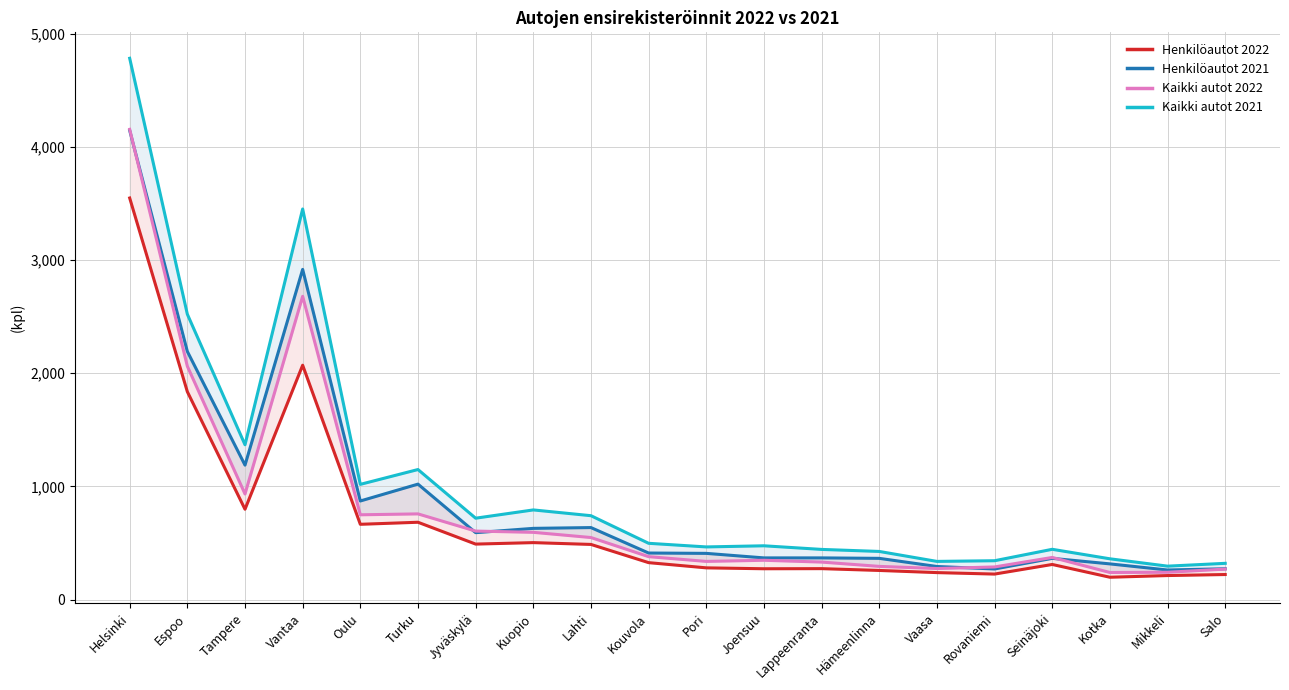

Reading left to right, what are all the values shown in this chart?

Henkilöautot 2022: Helsinki=3549	Espoo=1837	Tampere=798	Vantaa=2071	Oulu=665	Turku=683	Jyväskylä=490	Kuopio=503	Lahti=487	Kouvola=326	Pori=280	Joensuu=272	Lappeenranta=273	Hämeenlinna=257	Vaasa=238	Rovaniemi=225	Seinäjoki=310	Kotka=197	Mikkeli=212	Salo=221
Henkilöautot 2021: Helsinki=4146	Espoo=2193	Tampere=1188	Vantaa=2918	Oulu=871	Turku=1020	Jyväskylä=591	Kuopio=629	Lahti=636	Kouvola=411	Pori=408	Joensuu=368	Lappeenranta=368	Hämeenlinna=364	Vaasa=292	Rovaniemi=270	Seinäjoki=364	Kotka=315	Mikkeli=261	Salo=272
Kaikki autot 2022: Helsinki=4156	Espoo=2062	Tampere=933	Vantaa=2680	Oulu=749	Turku=757	Jyväskylä=605	Kuopio=594	Lahti=548	Kouvola=379	Pori=337	Joensuu=347	Lappeenranta=331	Hämeenlinna=293	Vaasa=274	Rovaniemi=288	Seinäjoki=372	Kotka=239	Mikkeli=241	Salo=269
Kaikki autot 2021: Helsinki=4784	Espoo=2522	Tampere=1368	Vantaa=3452	Oulu=1018	Turku=1149	Jyväskylä=719	Kuopio=792	Lahti=741	Kouvola=497	Pori=465	Joensuu=475	Lappeenranta=443	Hämeenlinna=425	Vaasa=337	Rovaniemi=343	Seinäjoki=444	Kotka=360	Mikkeli=295	Salo=320